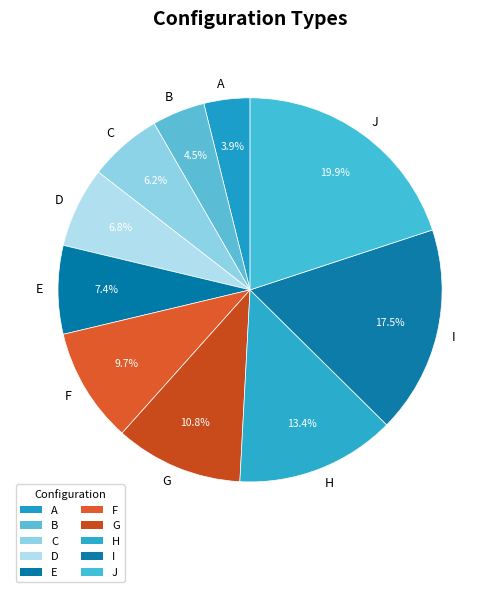

What percentage is the H slice, to the nearest percent?

13%